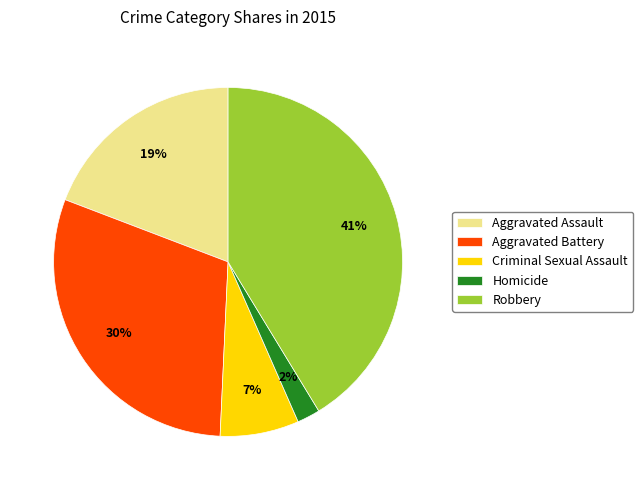

Combined, do Aggravated Assault and Criminal Sexual Assault account for over 50%?

No